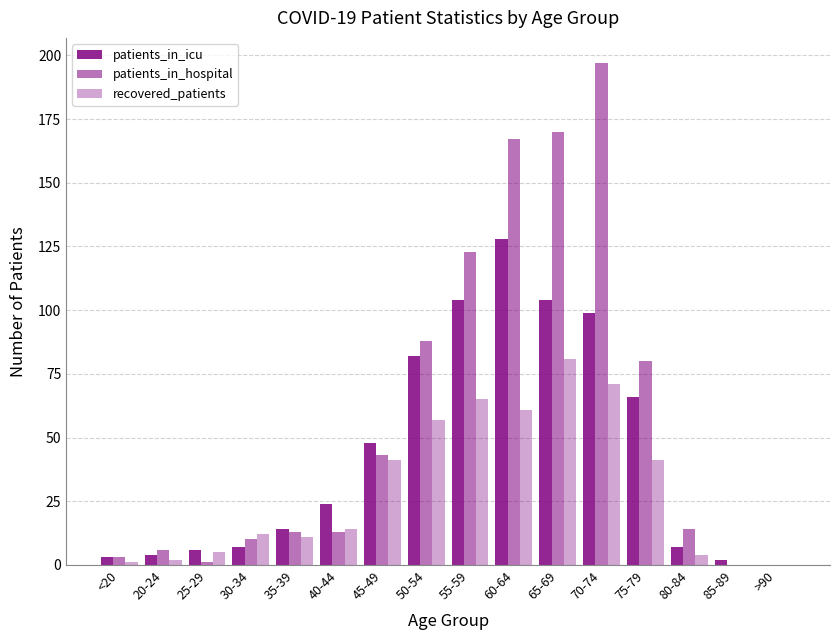

How many distinct data groups are displayed?

3